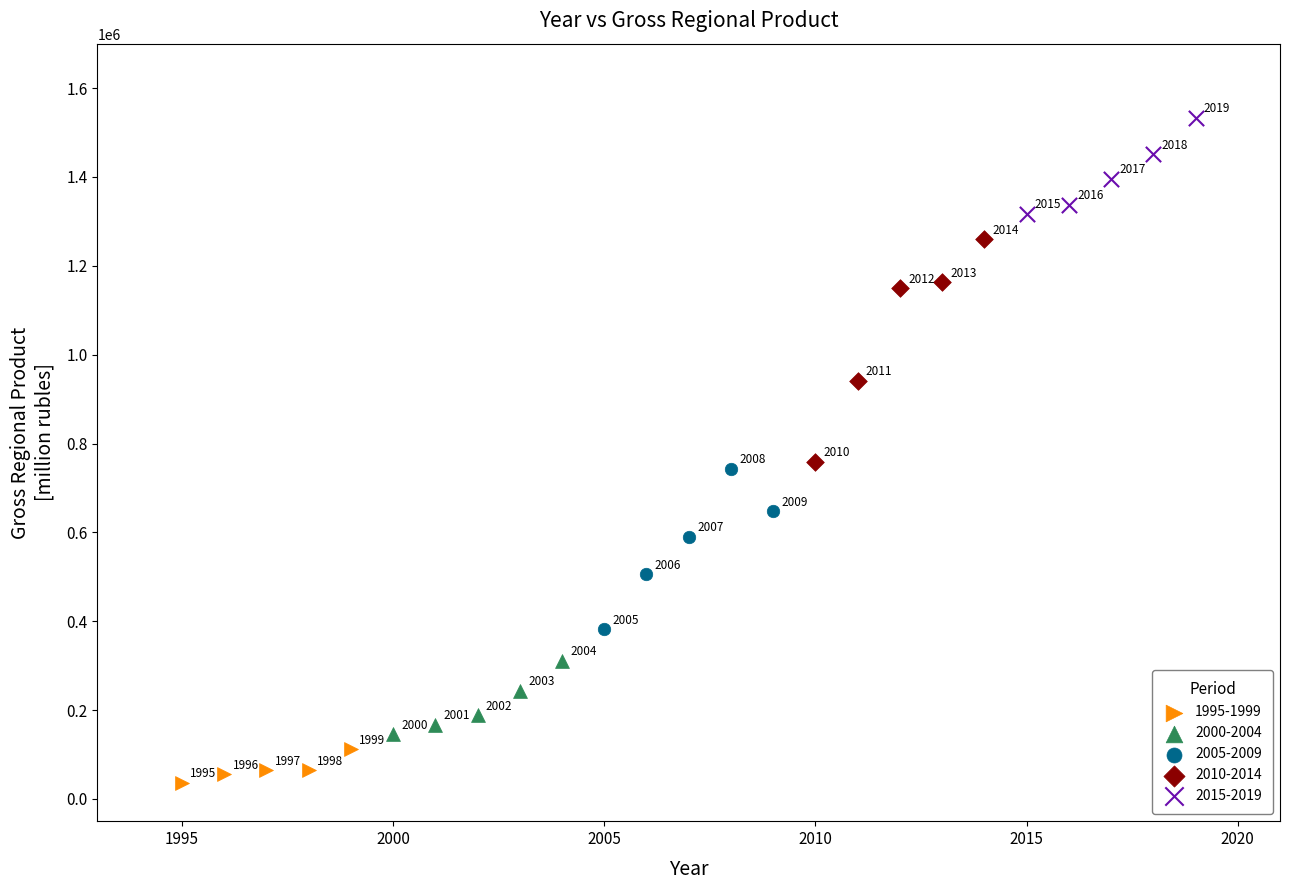

Which series contains the lowest Y value?

1995-1999